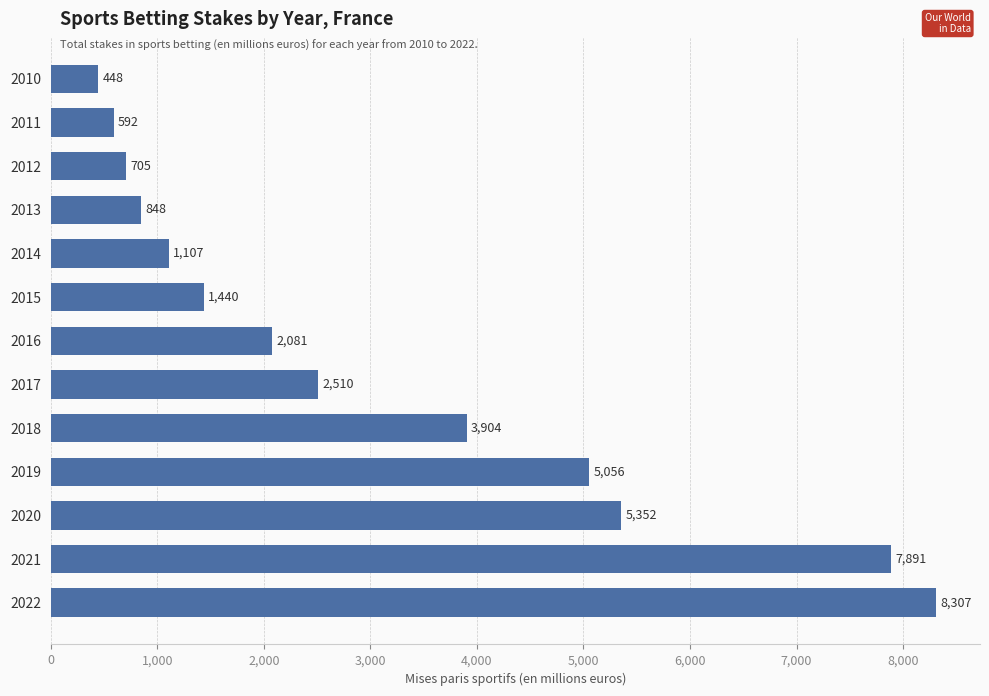

True or false: the data shows 1440 at 2015.

True